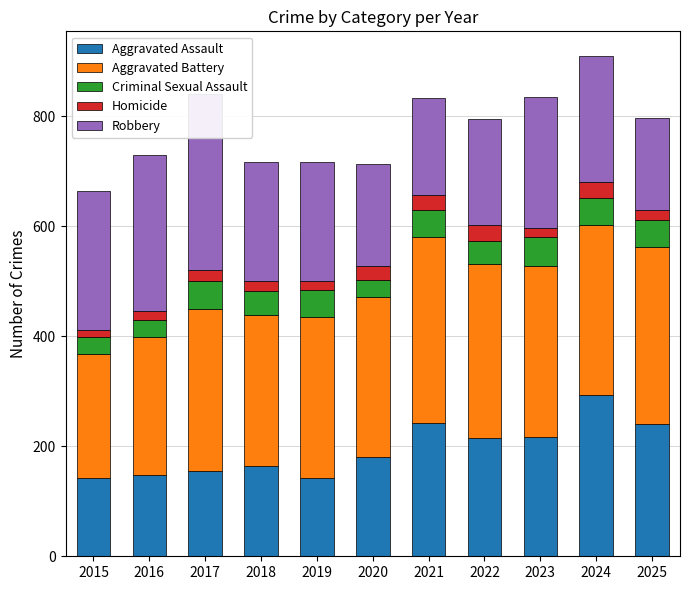

Rank the series at 2021 from highest to lowest value.

Aggravated Battery, Aggravated Assault, Robbery, Criminal Sexual Assault, Homicide